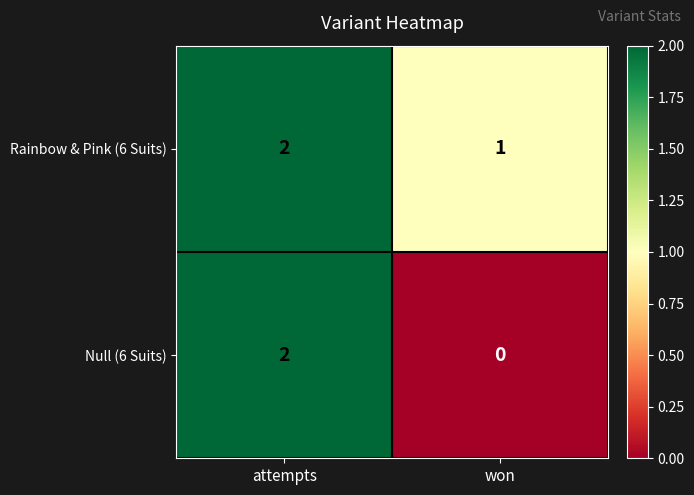

Rank the series by their average value, from highest to lowest.

Rainbow & Pink (6 Suits), Null (6 Suits)